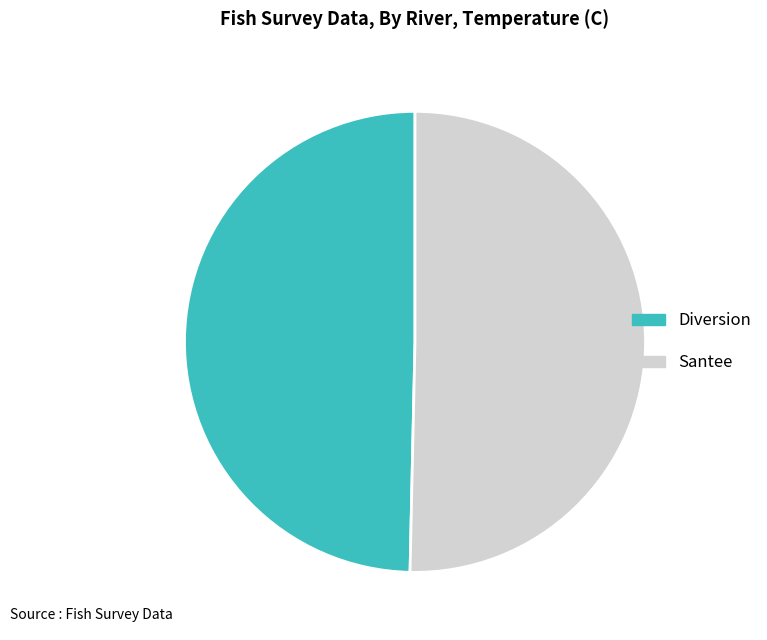

What is the largest slice in the pie chart?

Santee